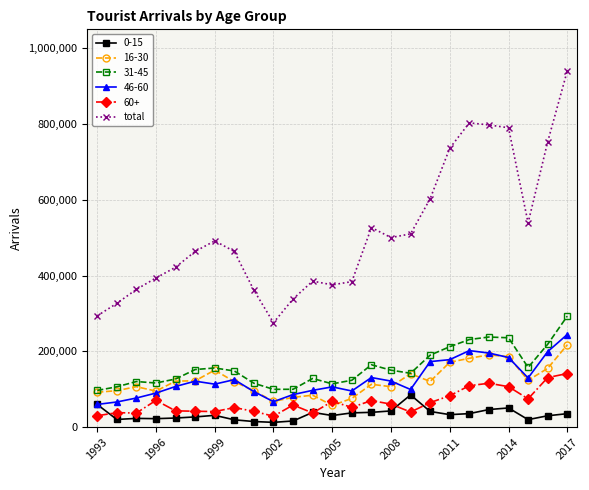

At how many categories does at least one series exceed 550895?

7